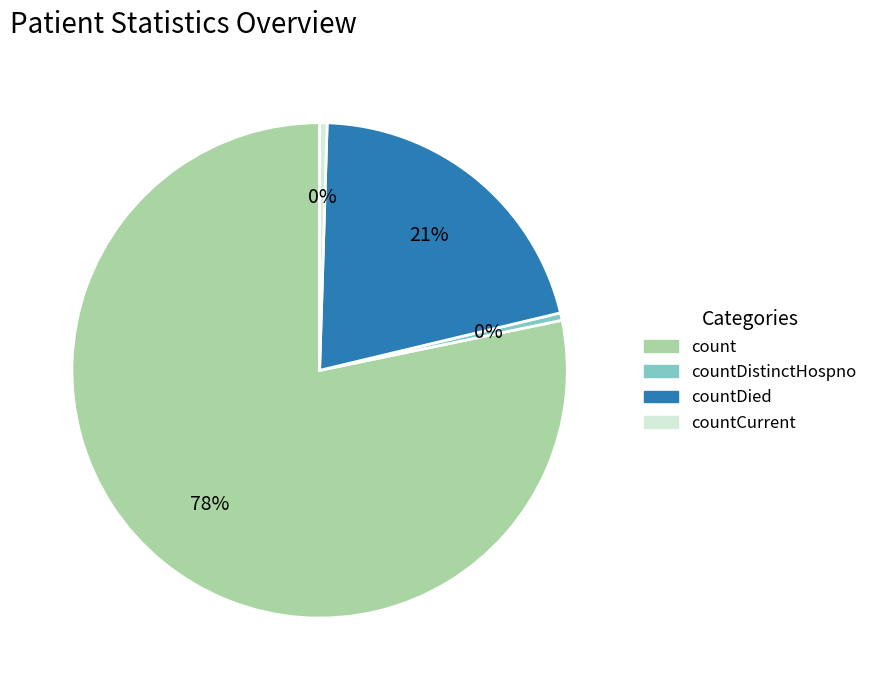

True or false: countCurrent accounts for 7% of the total.

False